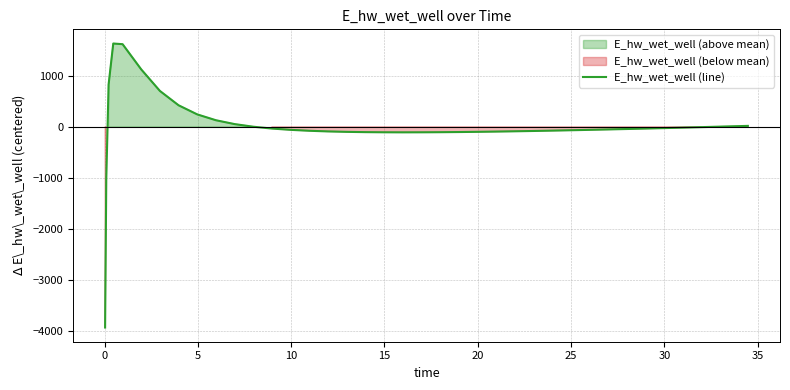

What is the difference between the maximum and second lowest values?

2658.0